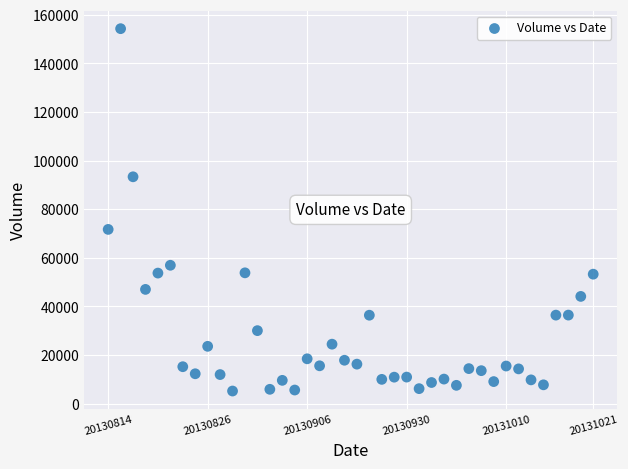

What Y value in the scatter plot is closest to 79753?

71710